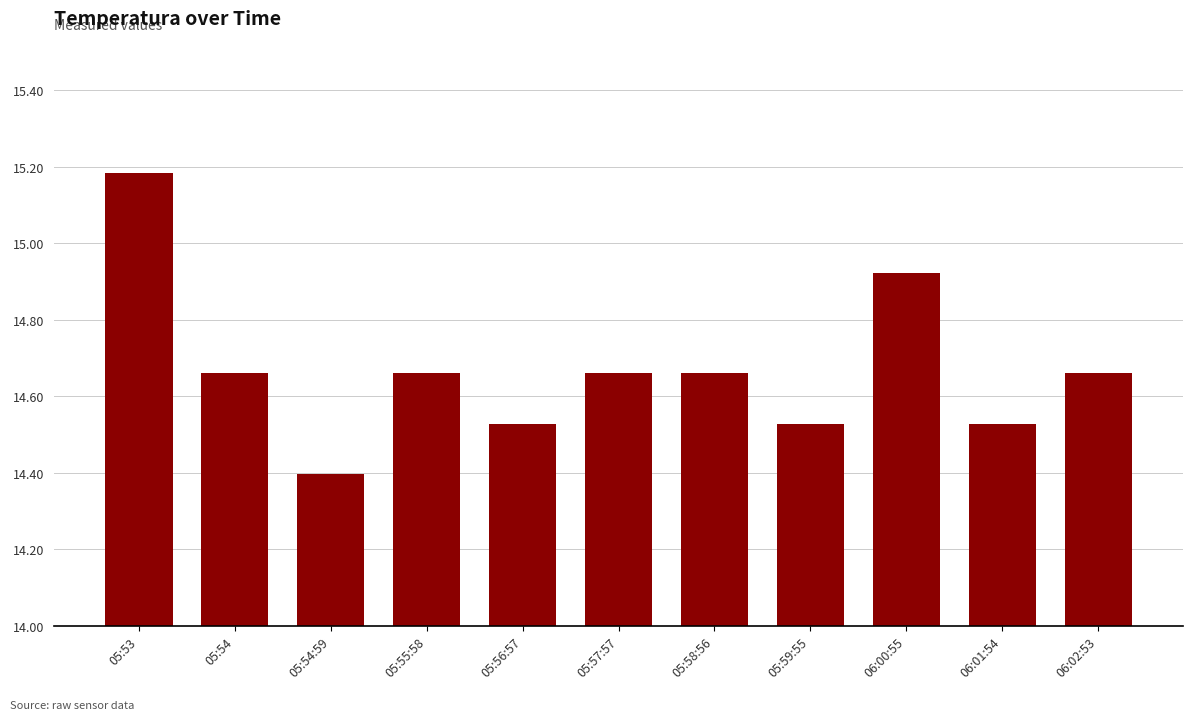

Which has a higher value, 05:56:57 or 06:00:55?

06:00:55